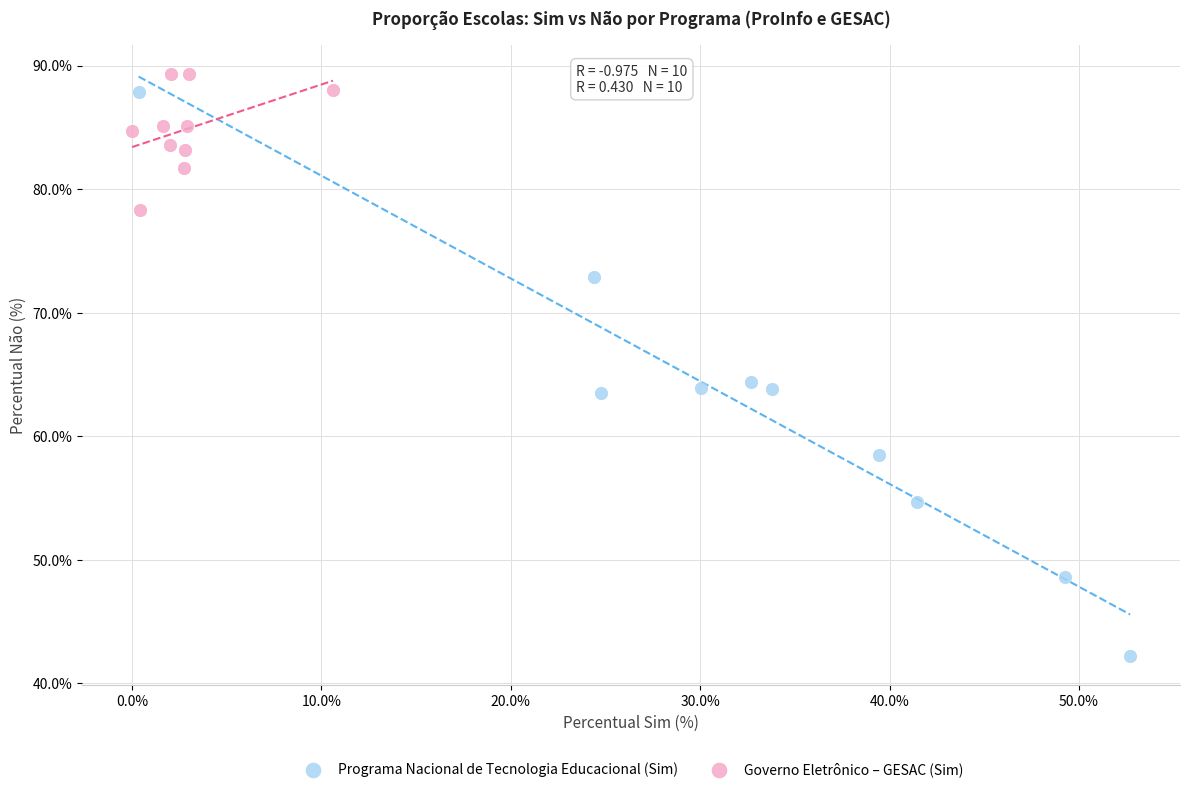

Which series reaches the minimum Y coordinate?

Programa Nacional de Tecnologia Educacional (Sim)